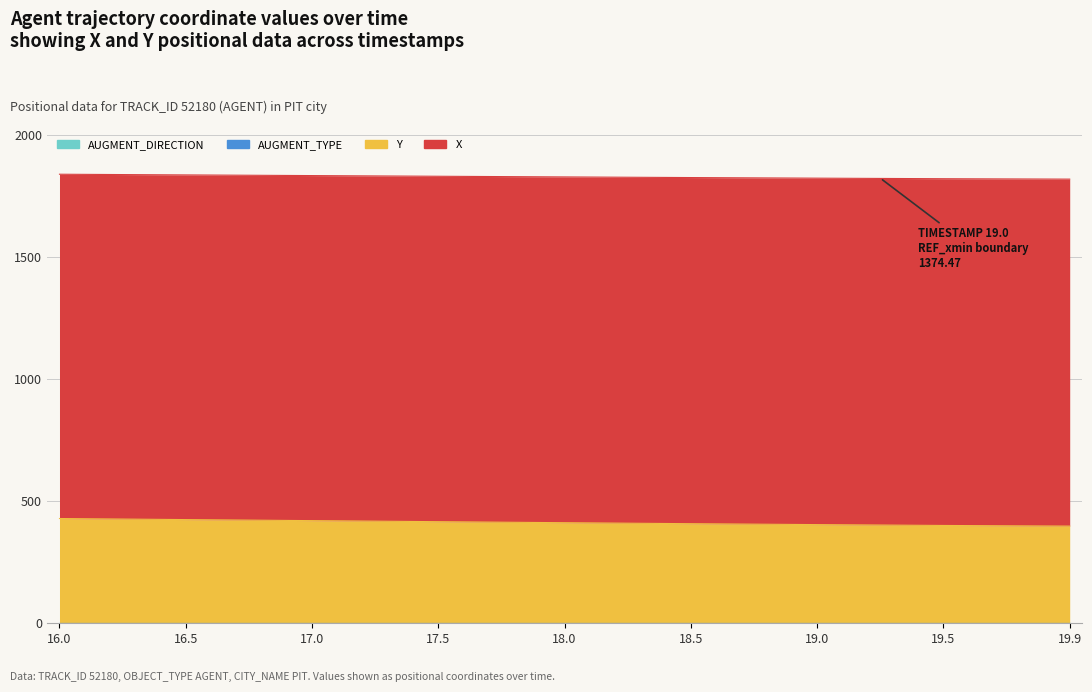

The value of X at 18.0 is 392.5. True or false?

False